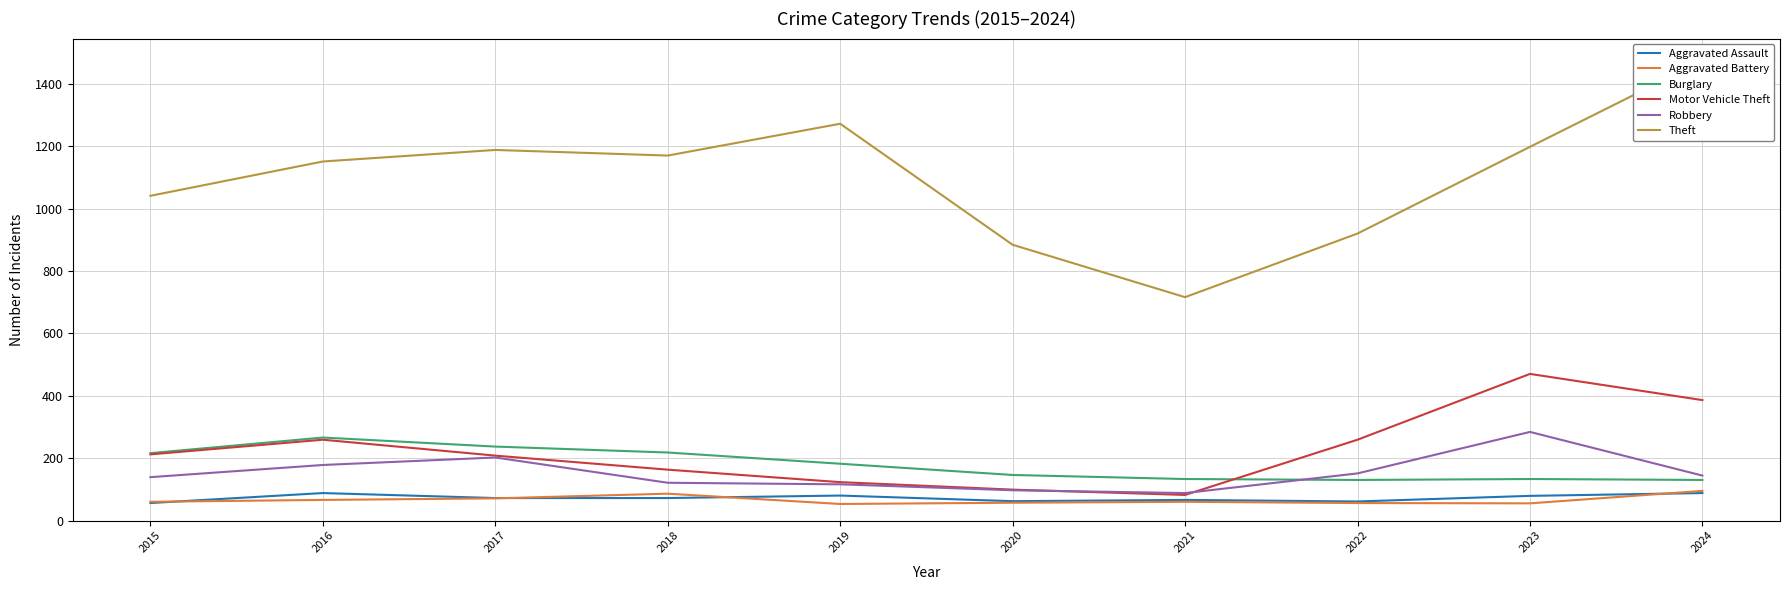

Reading right to left, transcribe all the data shown in this chart.

Aggravated Assault: 88	79	61	66	62	80	72	72	88	56
Aggravated Battery: 95	55	56	60	57	53	86	71	66	60
Burglary: 130	133	130	133	146	182	218	237	266	216
Motor Vehicle Theft: 386	470	259	82	99	123	163	208	259	212
Robbery: 144	284	151	88	97	116	121	202	178	139
Theft: 1474	1198	920	716	884	1272	1170	1188	1151	1041